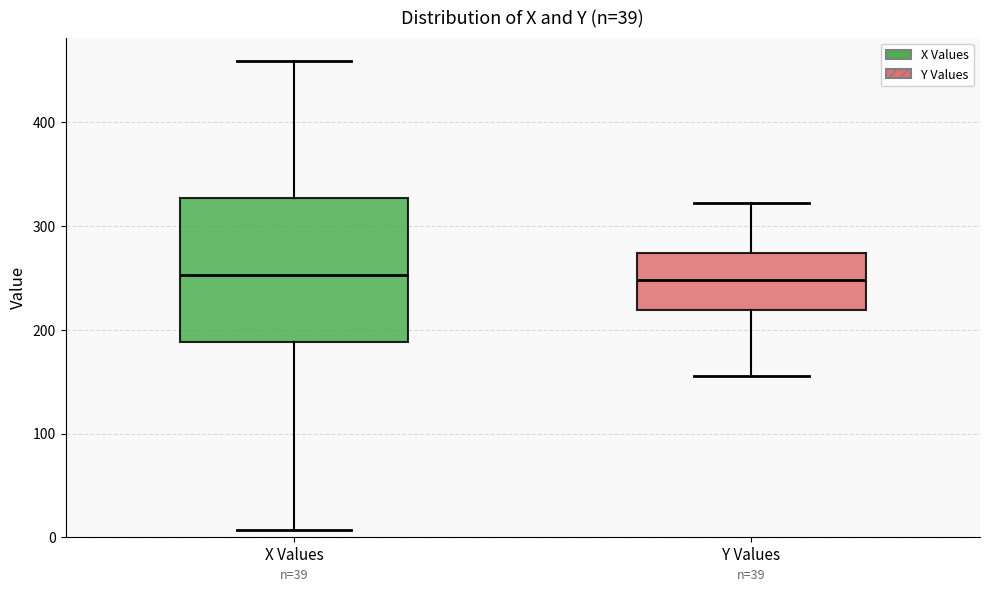

Which box is the tallest, from its lower edge to its upper edge?

X Values